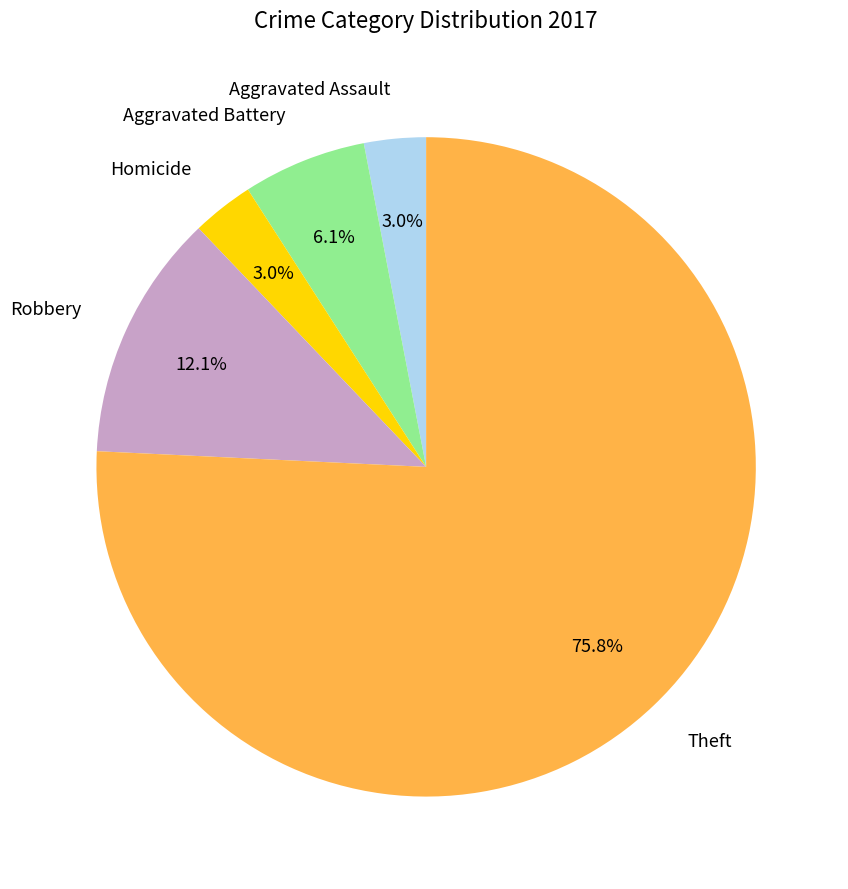

To the nearest percent, what percentage of the pie is Aggravated Assault?

3%